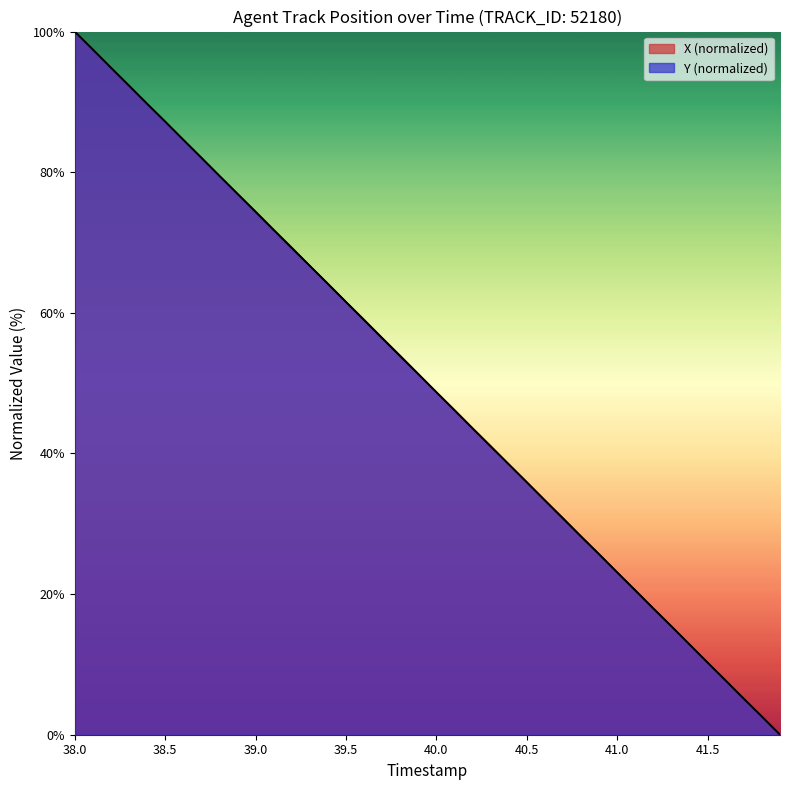

Between 38.6 and 41.3, which series saw the biggest shift?

Y